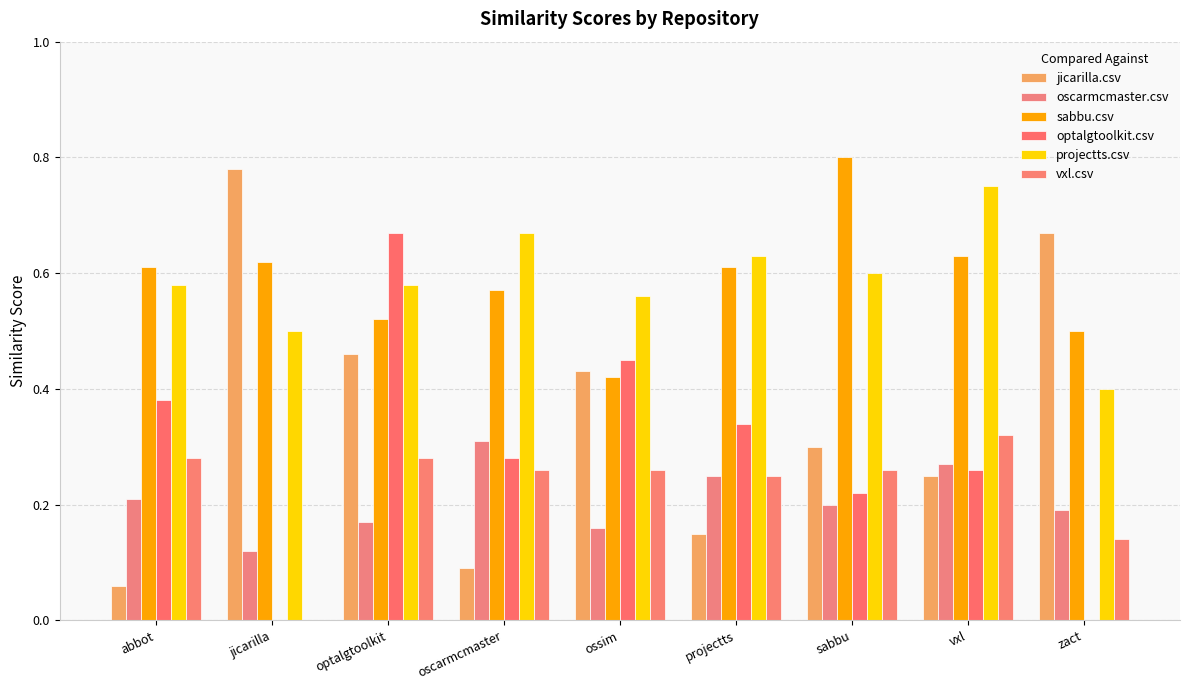

What is the label of the 4th bar from the right?

projectts